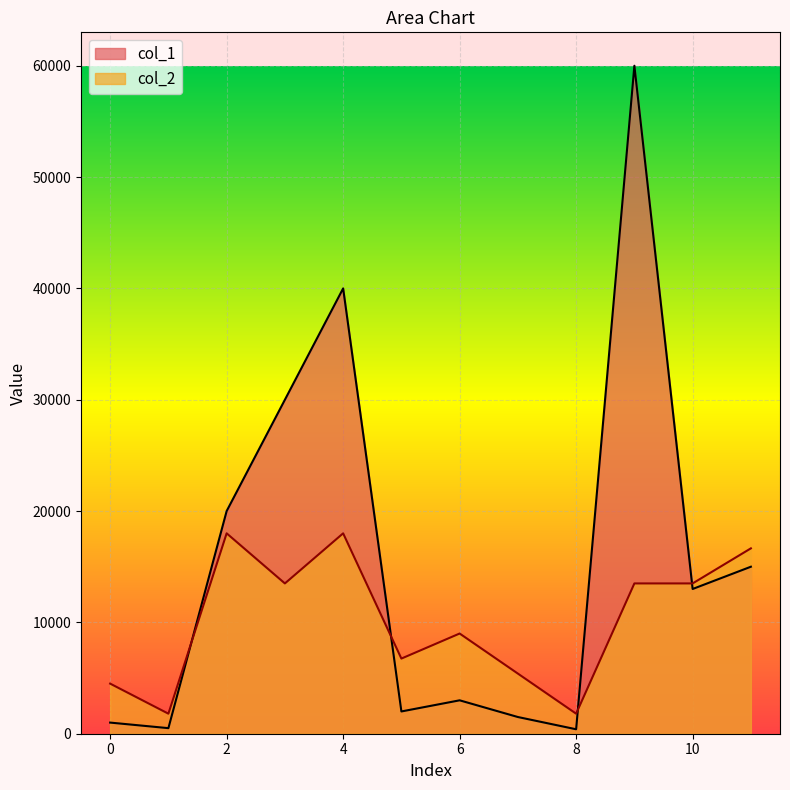

Which series has the widest spread of values?

col_1